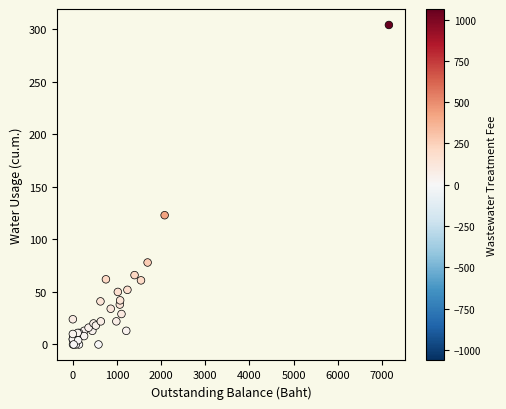

What Y value in the scatter plot is closest to 152?

123